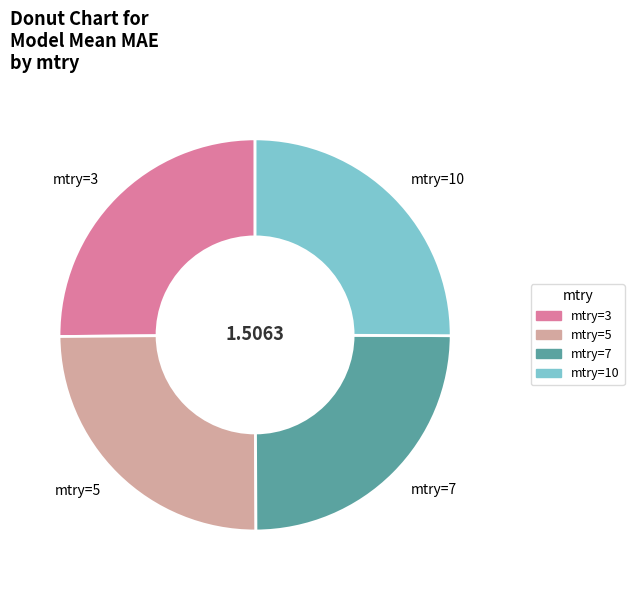

Is there a majority slice in this chart?

No